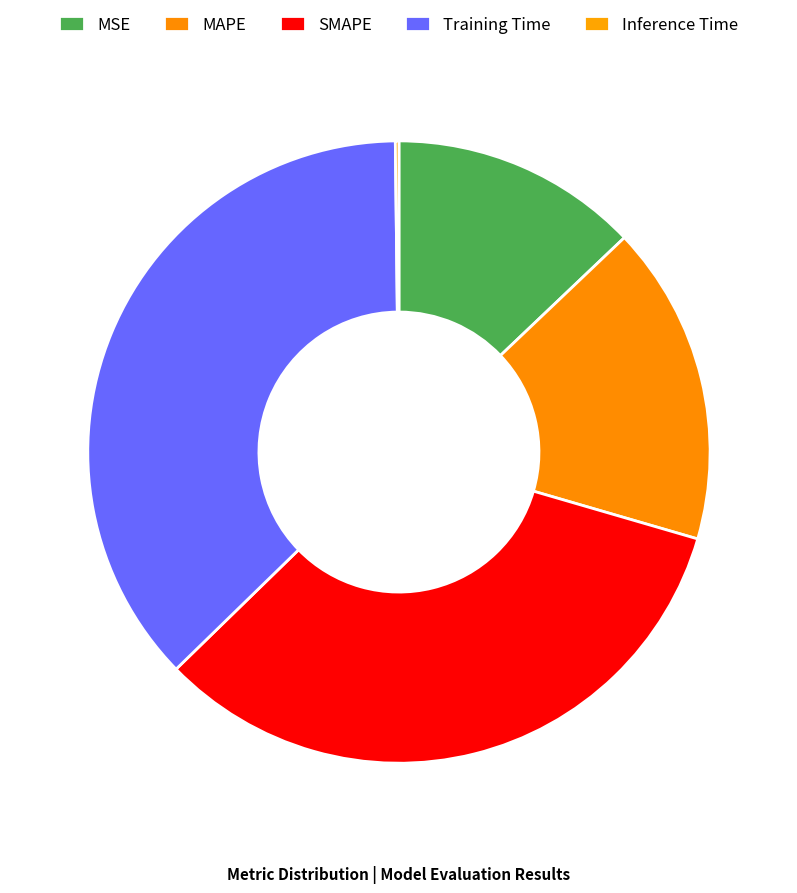

To the nearest percent, what portion does MSE represent?

13%